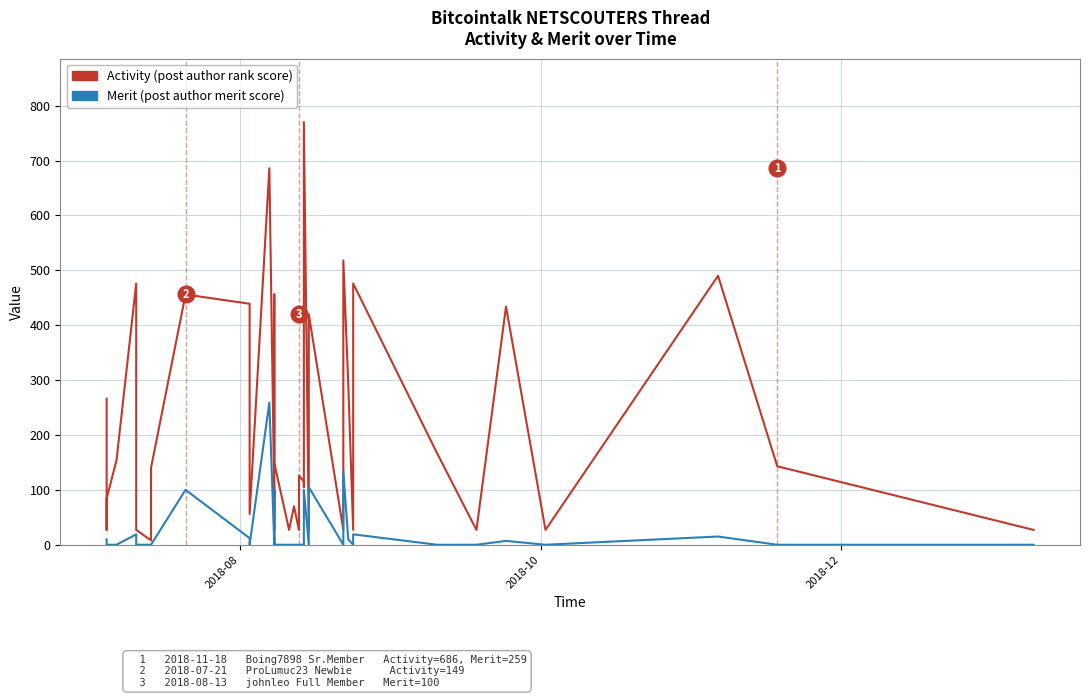

How many series are shown in this chart?

2